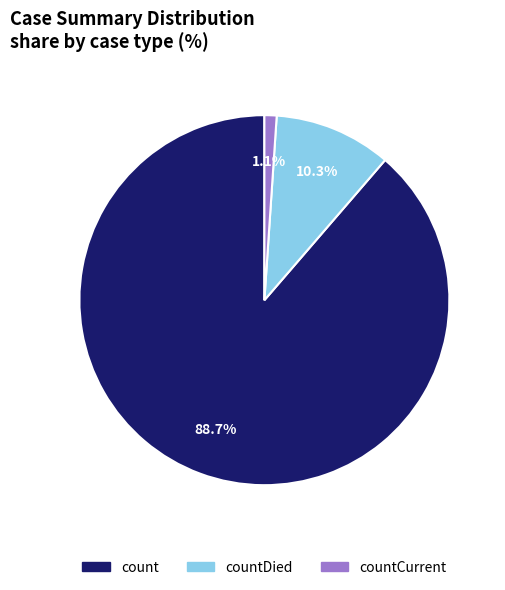

Combined, do count and countCurrent account for over 50%?

Yes